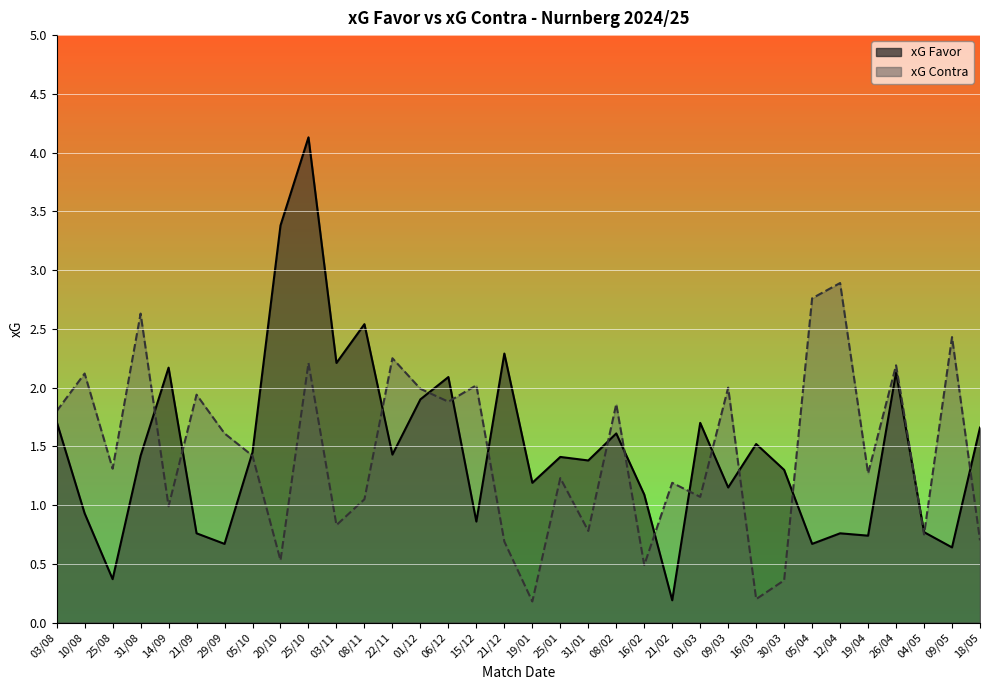

Which series has the largest total across all categories?

xG Favor